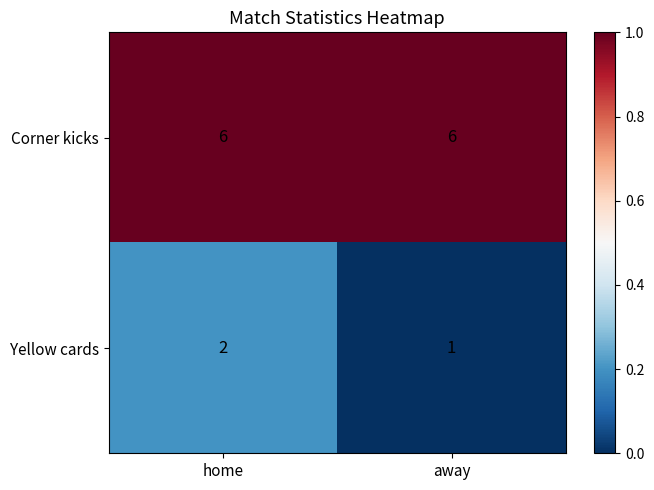

What is the sum of the Yellow cards values at away and home?

3